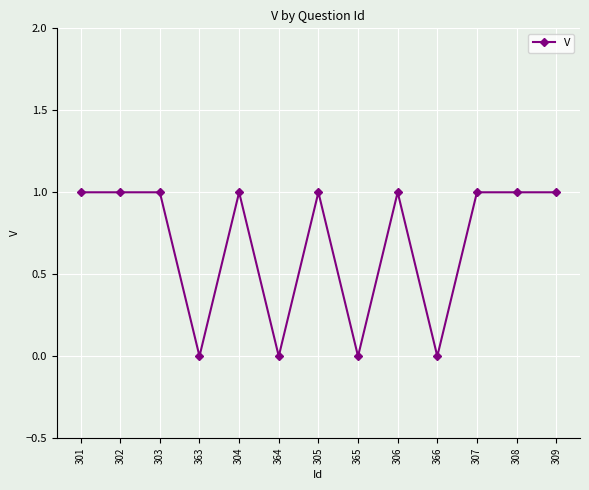

What is the change in value from 365 to 307?

+1